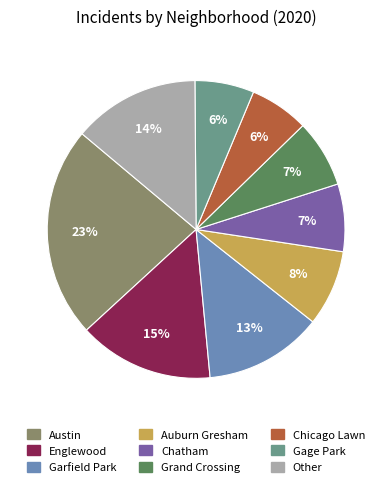

Is there a majority slice in this chart?

No